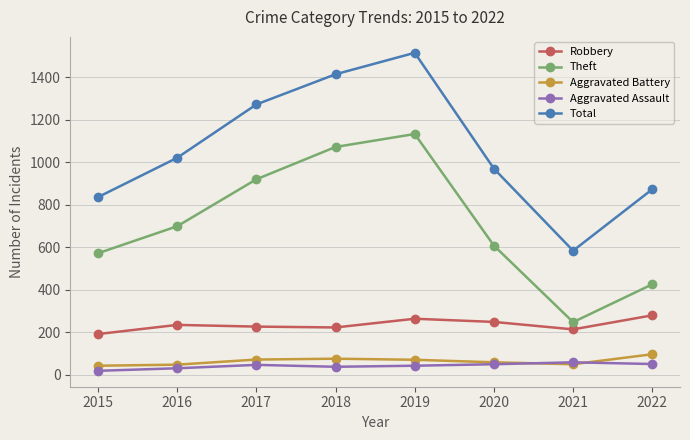

How many lines are shown in the chart?

5